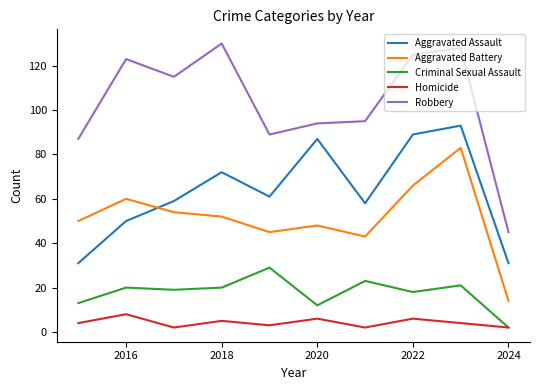

Which series has the largest total across all categories?

Robbery